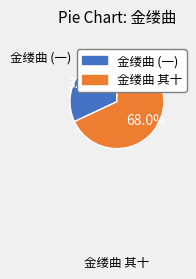

Is there a majority slice in this chart?

Yes